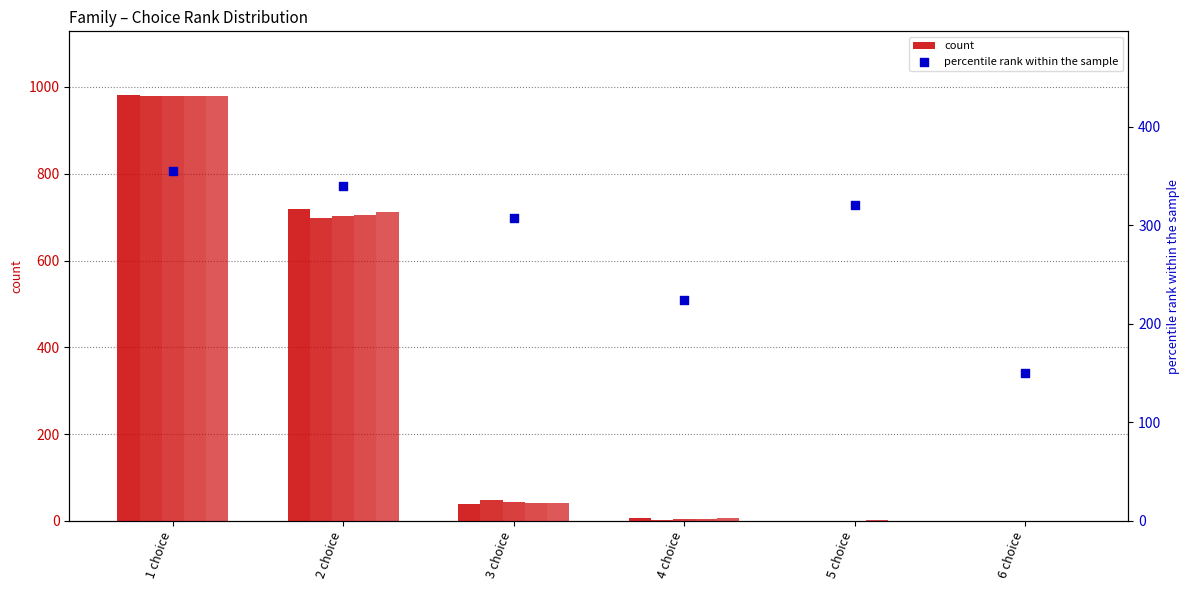

Which series contains the highest Y value?

Alg1